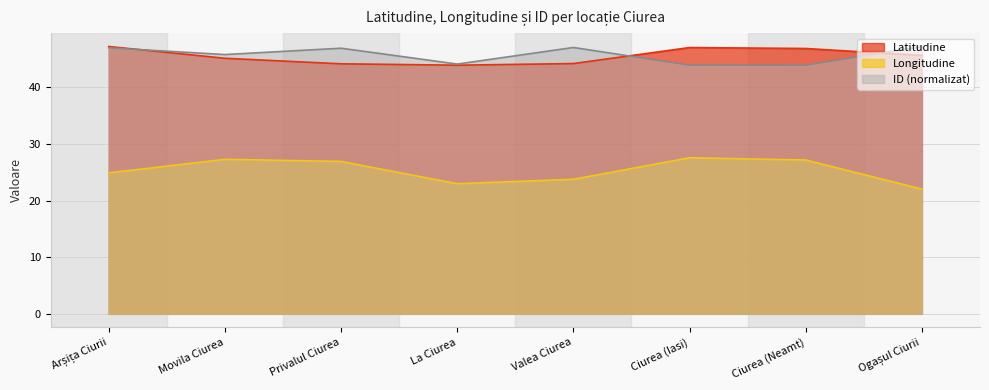

What is the difference between the highest and lowest values at Ciurea (Iasi)?

19.5